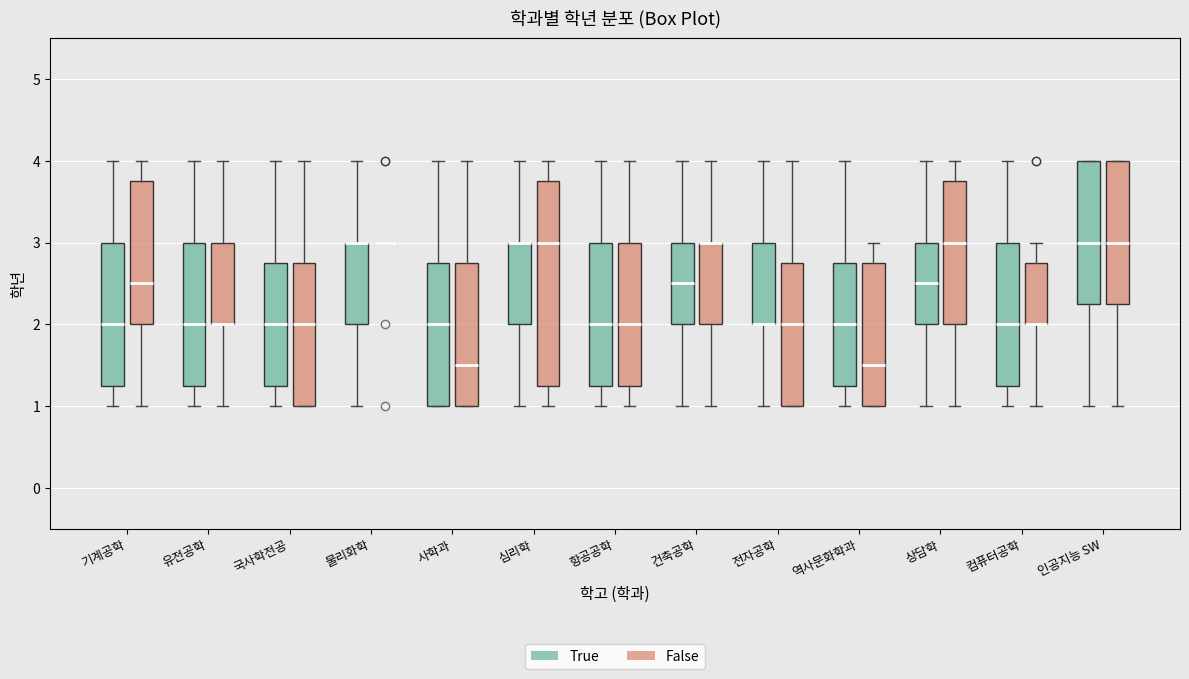

Reading left to right, transcribe this box plot: for each box, give where its median line is, the range the box spans, and where its two whiskers end, as read against the y-axis. The values are not printed on the chart, so give them approximately, as read against the axis.

기계공학 (True): median 2.0, box 1.3 to 3.0, whiskers 1.0 to 4.0
기계공학 (False): median 2.5, box 2.0 to 3.8, whiskers 1.0 to 4.0
유전공학 (True): median 2.0, box 1.3 to 3.0, whiskers 1.0 to 4.0
유전공학 (False): median 2.0 (drawn on the box's lower edge), box 2.0 to 3.0, whiskers 1.0 to 4.0
국사학전공 (True): median 2.0, box 1.3 to 2.8, whiskers 1.0 to 4.0
국사학전공 (False): median 2.0, box 1.0 to 2.8, whiskers 1.0 to 4.0
물리화학 (True): median 3.0 (drawn on the box's upper edge), box 2.0 to 3.0, whiskers 1.0 to 4.0
물리화학 (False): box collapsed to a line at 3.0, whiskers 3.0 to 3.0
사학과 (True): median 2.0, box 1.0 to 2.8, whiskers 1.0 to 4.0
사학과 (False): median 1.5, box 1.0 to 2.8, whiskers 1.0 to 4.0
심리학 (True): median 3.0 (drawn on the box's upper edge), box 2.0 to 3.0, whiskers 1.0 to 4.0
심리학 (False): median 3.0, box 1.3 to 3.8, whiskers 1.0 to 4.0
항공공학 (True): median 2.0, box 1.3 to 3.0, whiskers 1.0 to 4.0
항공공학 (False): median 2.0, box 1.3 to 3.0, whiskers 1.0 to 4.0
건축공학 (True): median 2.5, box 2.0 to 3.0, whiskers 1.0 to 4.0
건축공학 (False): median 3.0 (drawn on the box's upper edge), box 2.0 to 3.0, whiskers 1.0 to 4.0
전자공학 (True): median 2.0 (drawn on the box's lower edge), box 2.0 to 3.0, whiskers 1.0 to 4.0
전자공학 (False): median 2.0, box 1.0 to 2.8, whiskers 1.0 to 4.0
역사문화학과 (True): median 2.0, box 1.3 to 2.8, whiskers 1.0 to 4.0
역사문화학과 (False): median 1.5, box 1.0 to 2.8, whiskers 1.0 to 3.0
상담학 (True): median 2.5, box 2.0 to 3.0, whiskers 1.0 to 4.0
상담학 (False): median 3.0, box 2.0 to 3.8, whiskers 1.0 to 4.0
컴퓨터공학 (True): median 2.0, box 1.3 to 3.0, whiskers 1.0 to 4.0
컴퓨터공학 (False): median 2.0 (drawn on the box's lower edge), box 2.0 to 2.8, whiskers 1.0 to 3.0
인공지능 SW (True): median 3.0, box 2.3 to 4.0, whiskers 1.0 to 4.0
인공지능 SW (False): median 3.0, box 2.3 to 4.0, whiskers 1.0 to 4.0